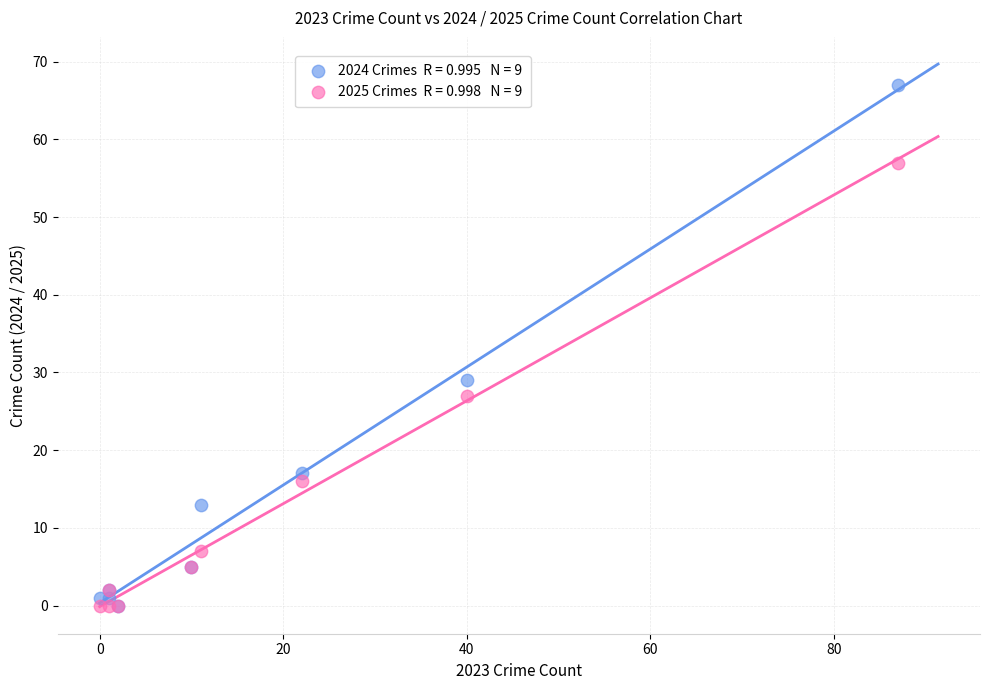

Across all series, what Y value is closest to 33?

29